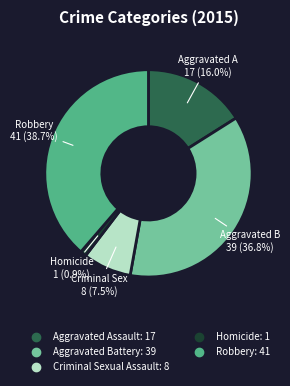

To the nearest percent, what is the average slice percentage?

20%